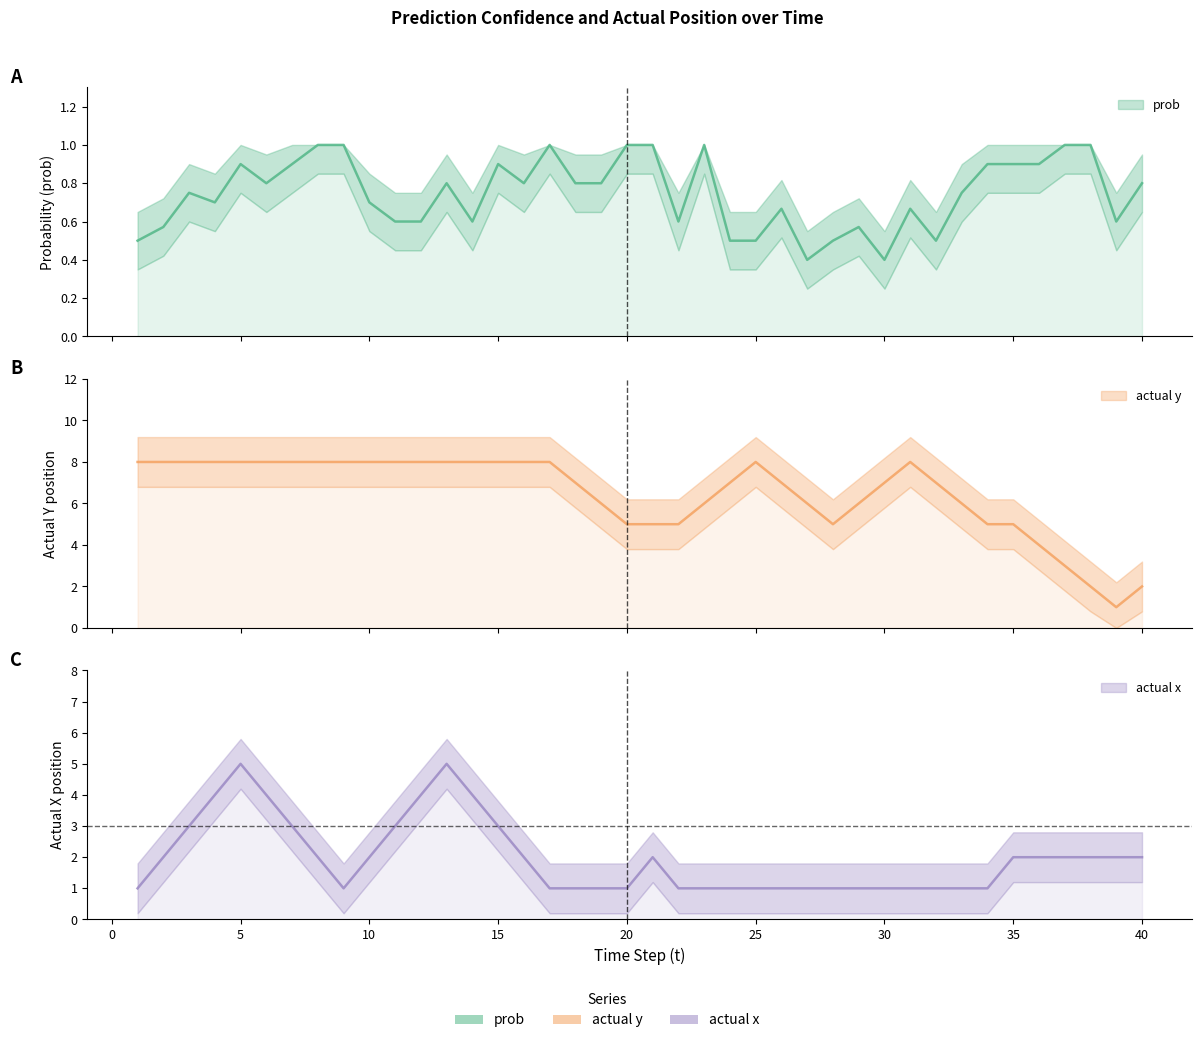

What are all the series names shown in the legend?

prob, actual y, actual x